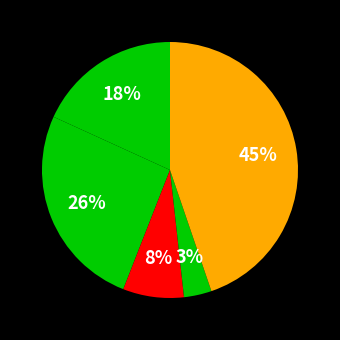

Is there a majority slice in this chart?

No